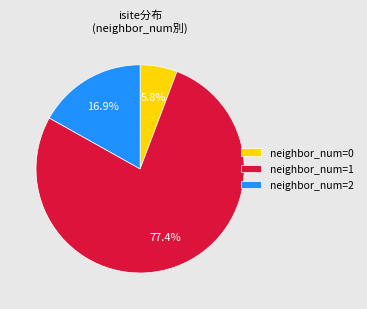

Which has a higher value, neighbor_num=2 or neighbor_num=0?

neighbor_num=2